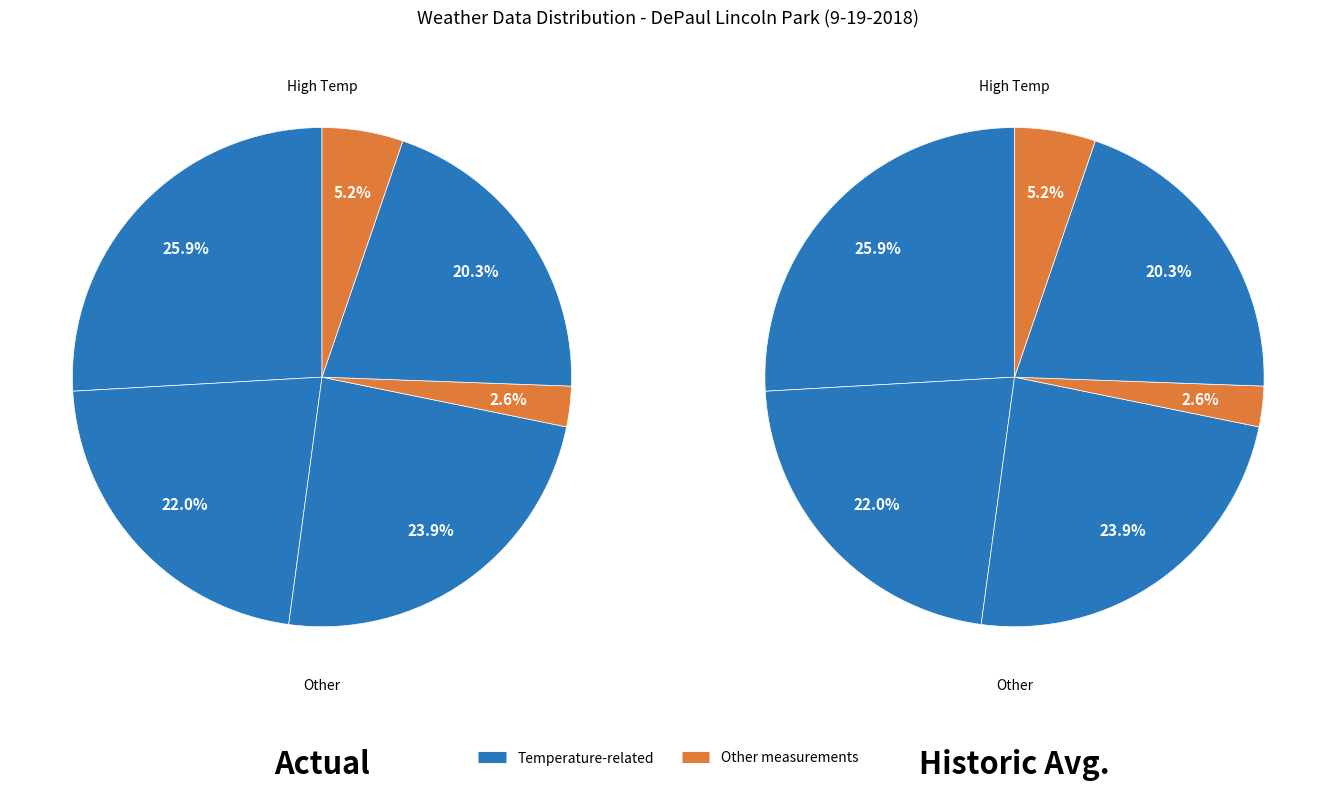

Count the number of slices in the pie.

12